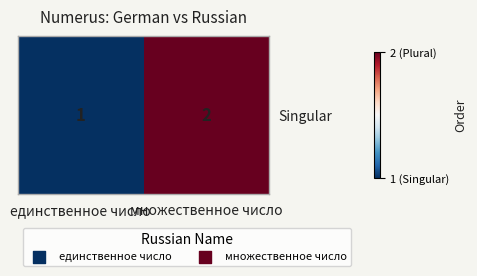

Reading left to right, what are all the values shown in this chart?

единственное число=1	множественное число=2